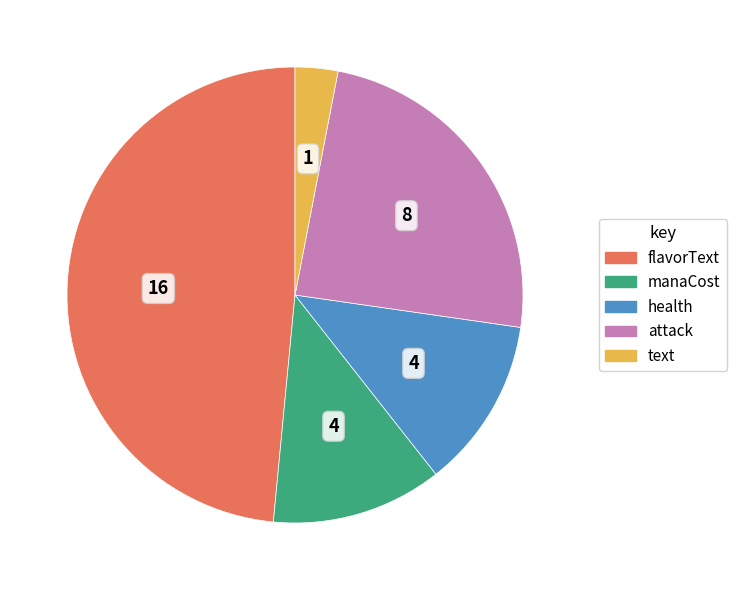

Is the sum of text and health greater than half?

No